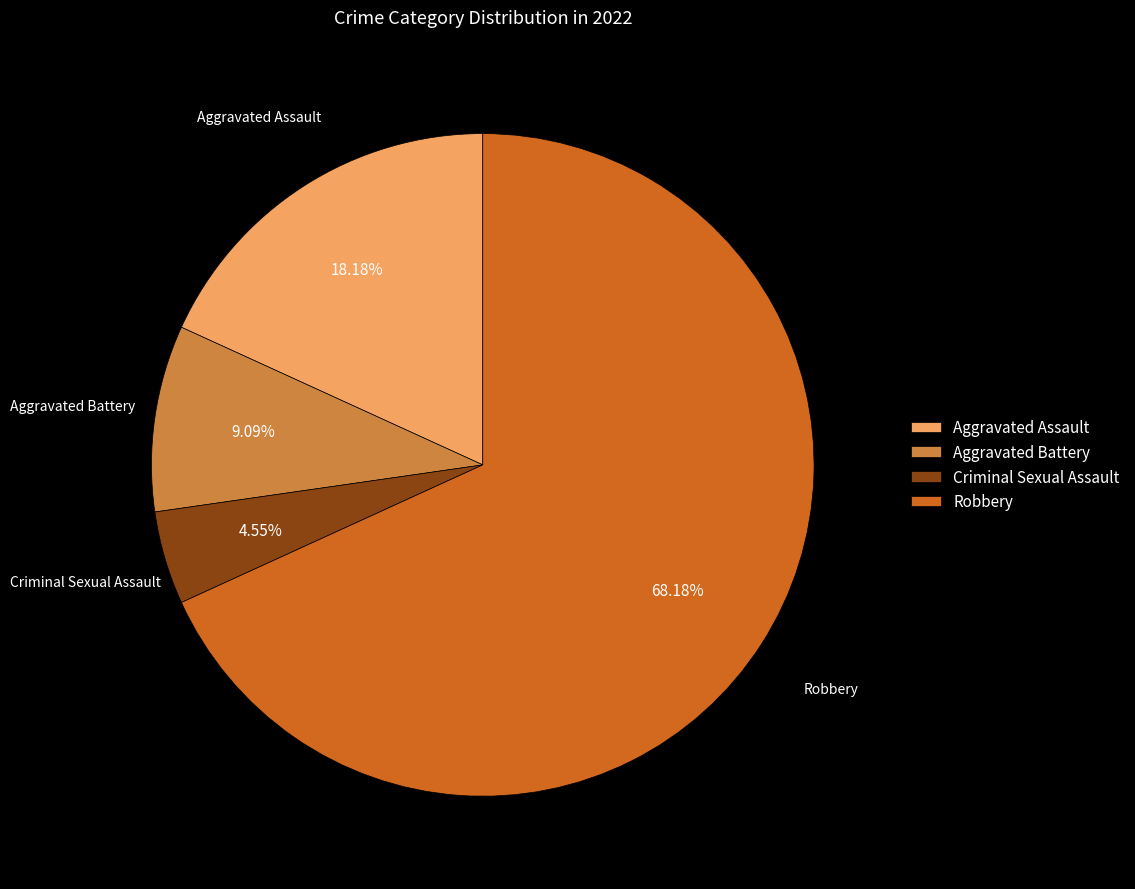

What is the smallest slice in the pie chart?

Criminal Sexual Assault